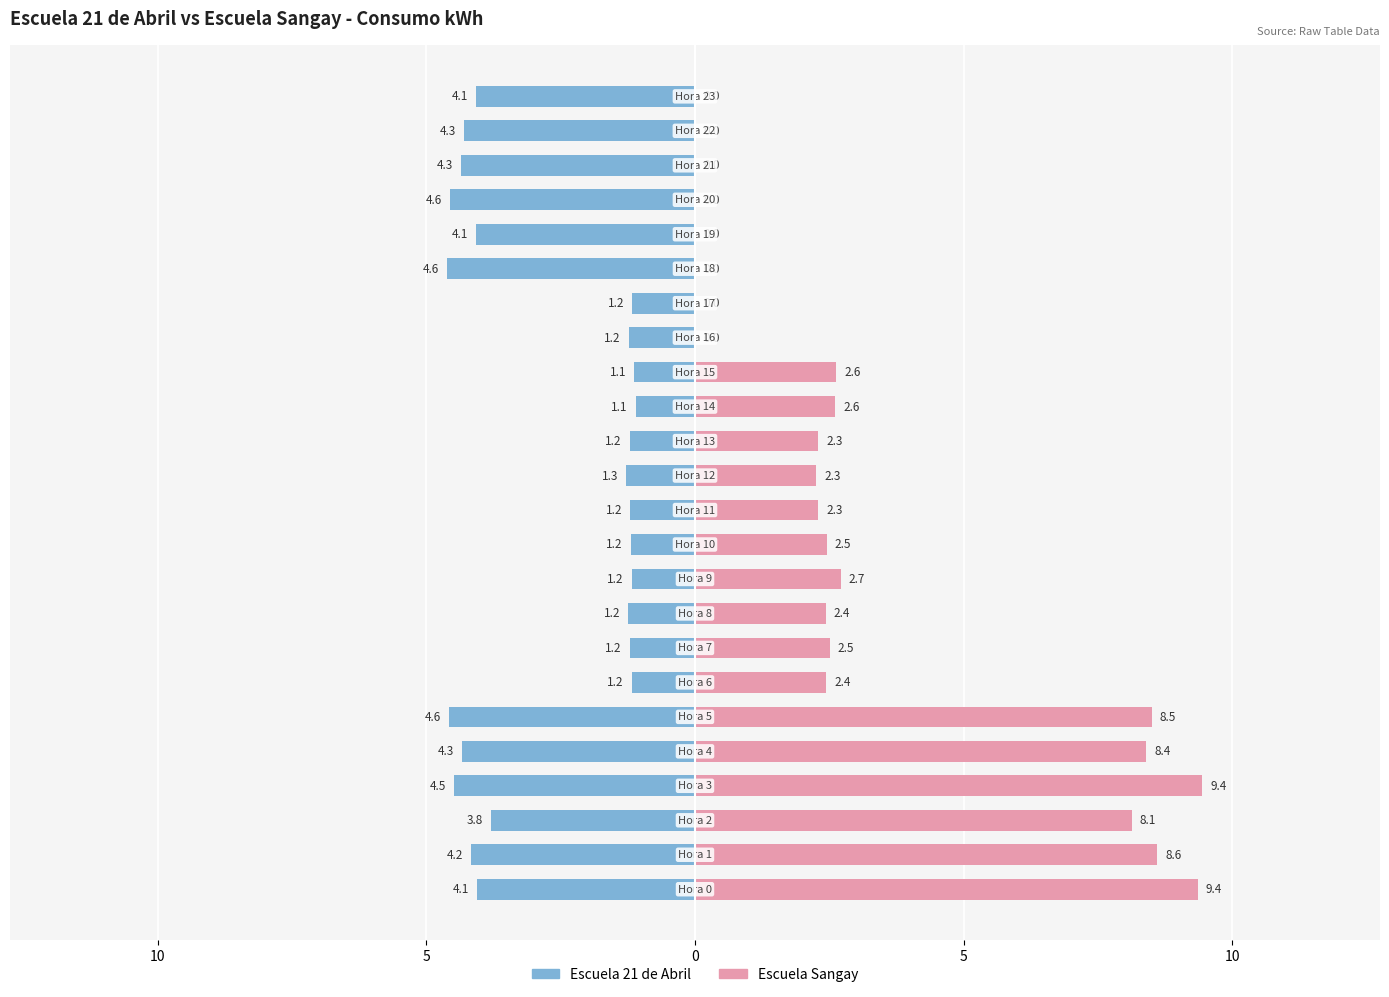

Which series has the widest spread of values?

Escuela Sangay